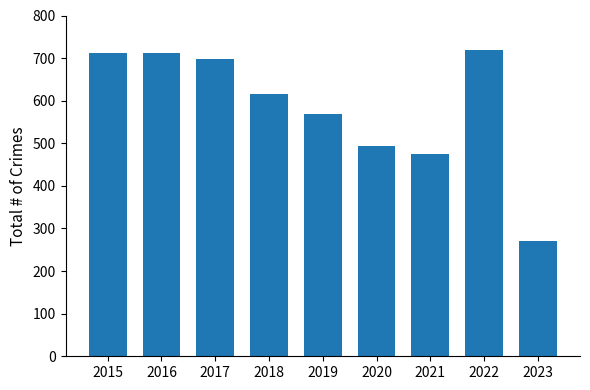

What is the approximate value at 2020?

493